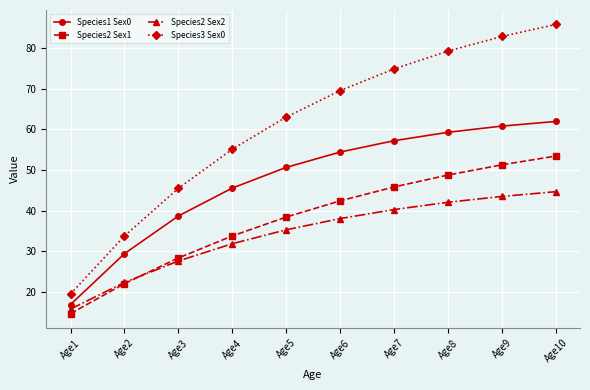

Is it true that Species1 Sex0 equals 77.6 at Age7?

False